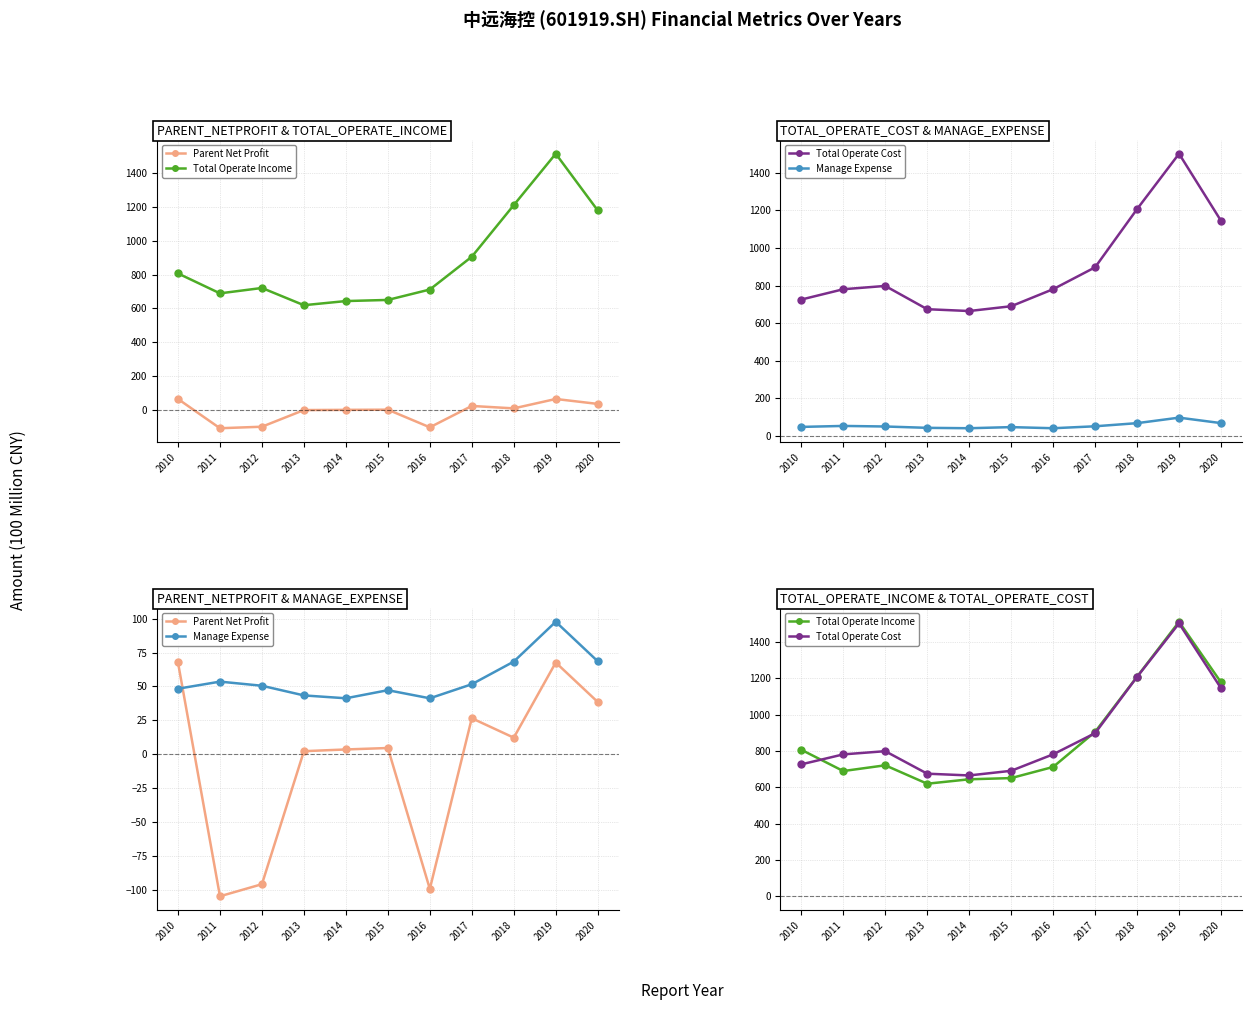

Rank the series by their maximum value, from lowest to highest.

Parent Net Profit, Manage Expense, Total Operate Cost, Total Operate Income